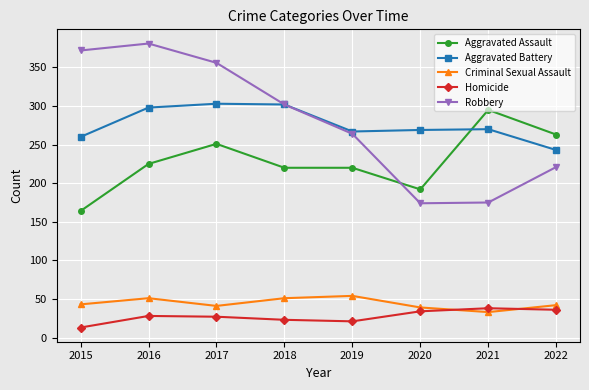

What is the difference between the maximum and minimum values in the Homicide series?

25